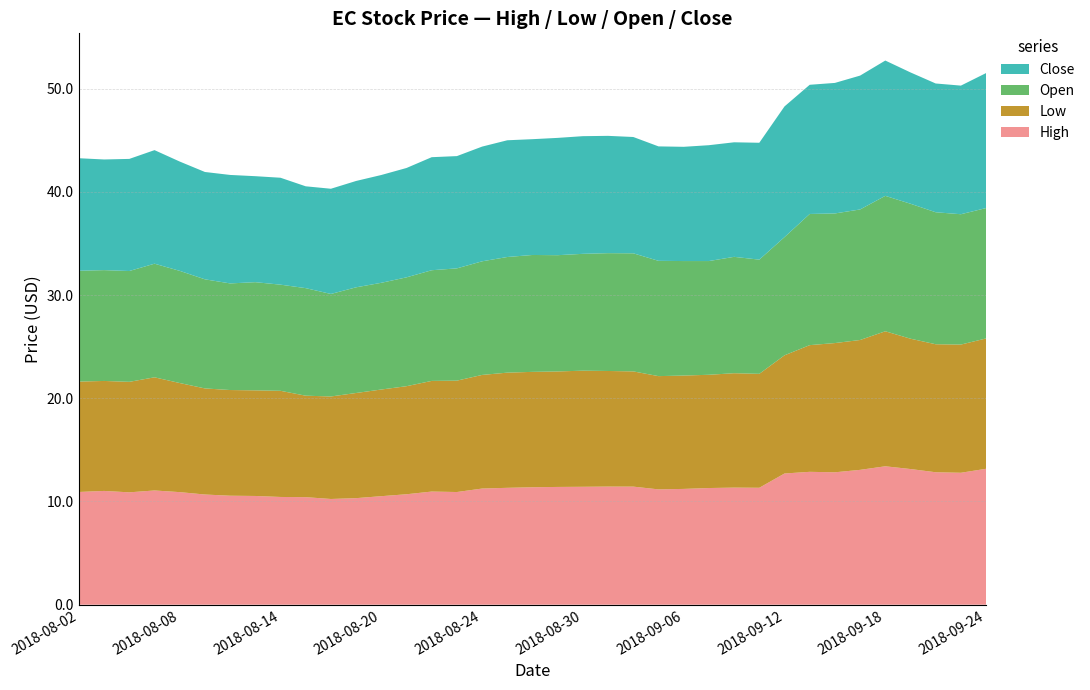

Reading right to left, transcribe all the data shown in this chart.

High: 2018-09-24=13.2	2018-09-21=12.8	2018-09-20=12.8	2018-09-19=13.1	2018-09-18=13.4	2018-09-17=13.1	2018-09-14=12.8	2018-09-13=12.9	2018-09-12=12.7	2018-09-11=11.3	2018-09-10=11.3	2018-09-07=11.3	2018-09-06=11.2	2018-09-05=11.2	2018-09-04=11.4	2018-08-31=11.4	2018-08-30=11.4	2018-08-29=11.4	2018-08-28=11.4	2018-08-27=11.3	2018-08-24=11.3	2018-08-23=10.9	2018-08-22=11.0	2018-08-21=10.7	2018-08-20=10.5	2018-08-17=10.3	2018-08-16=10.2	2018-08-15=10.4	2018-08-14=10.4	2018-08-13=10.5	2018-08-10=10.6	2018-08-09=10.7	2018-08-08=10.9	2018-08-07=11.1	2018-08-06=10.9	2018-08-03=11.0	2018-08-02=10.9
Low: 2018-09-24=12.6	2018-09-21=12.4	2018-09-20=12.4	2018-09-19=12.6	2018-09-18=13.1	2018-09-17=12.6	2018-09-14=12.5	2018-09-13=12.3	2018-09-12=11.4	2018-09-11=11.0	2018-09-10=11.1	2018-09-07=11.0	2018-09-06=11.0	2018-09-05=11.0	2018-09-04=11.2	2018-08-31=11.2	2018-08-30=11.2	2018-08-29=11.2	2018-08-28=11.2	2018-08-27=11.2	2018-08-24=11.0	2018-08-23=10.8	2018-08-22=10.7	2018-08-21=10.5	2018-08-20=10.3	2018-08-17=10.2	2018-08-16=9.9	2018-08-15=9.8	2018-08-14=10.3	2018-08-13=10.2	2018-08-10=10.2	2018-08-09=10.3	2018-08-08=10.6	2018-08-07=11.0	2018-08-06=10.7	2018-08-03=10.7	2018-08-02=10.7
Open: 2018-09-24=12.6	2018-09-21=12.6	2018-09-20=12.8	2018-09-19=13.1	2018-09-18=13.1	2018-09-17=12.6	2018-09-14=12.6	2018-09-13=12.7	2018-09-12=11.4	2018-09-11=11.1	2018-09-10=11.3	2018-09-07=11.0	2018-09-06=11.1	2018-09-05=11.2	2018-09-04=11.4	2018-08-31=11.4	2018-08-30=11.3	2018-08-29=11.3	2018-08-28=11.3	2018-08-27=11.2	2018-08-24=11.0	2018-08-23=10.9	2018-08-22=10.7	2018-08-21=10.5	2018-08-20=10.3	2018-08-17=10.2	2018-08-16=9.9	2018-08-15=10.4	2018-08-14=10.3	2018-08-13=10.5	2018-08-10=10.3	2018-08-09=10.6	2018-08-08=10.9	2018-08-07=11.0	2018-08-06=10.7	2018-08-03=10.7	2018-08-02=10.7
Close: 2018-09-24=13.1	2018-09-21=12.5	2018-09-20=12.5	2018-09-19=12.7	2018-09-18=13.1	2018-09-17=13.0	2018-09-14=12.6	2018-09-13=12.5	2018-09-12=12.7	2018-09-11=11.3	2018-09-10=11.1	2018-09-07=11.2	2018-09-06=11.1	2018-09-05=11.1	2018-09-04=11.3	2018-08-31=11.4	2018-08-30=11.4	2018-08-29=11.4	2018-08-28=11.2	2018-08-27=11.3	2018-08-24=11.1	2018-08-23=10.9	2018-08-22=11.0	2018-08-21=10.6	2018-08-20=10.4	2018-08-17=10.3	2018-08-16=10.2	2018-08-15=9.9	2018-08-14=10.4	2018-08-13=10.3	2018-08-10=10.5	2018-08-09=10.4	2018-08-08=10.6	2018-08-07=11.0	2018-08-06=10.9	2018-08-03=10.7	2018-08-02=10.9